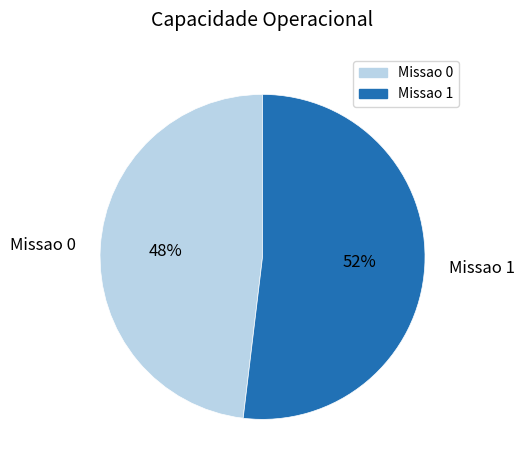

Do Missao 1 and Missao 0 together represent more than half of the pie?

Yes